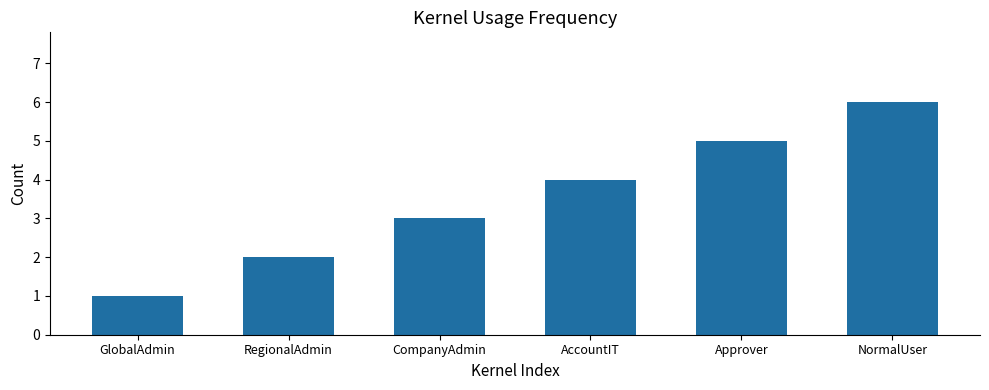

Which category has the highest value across all series?

NormalUser